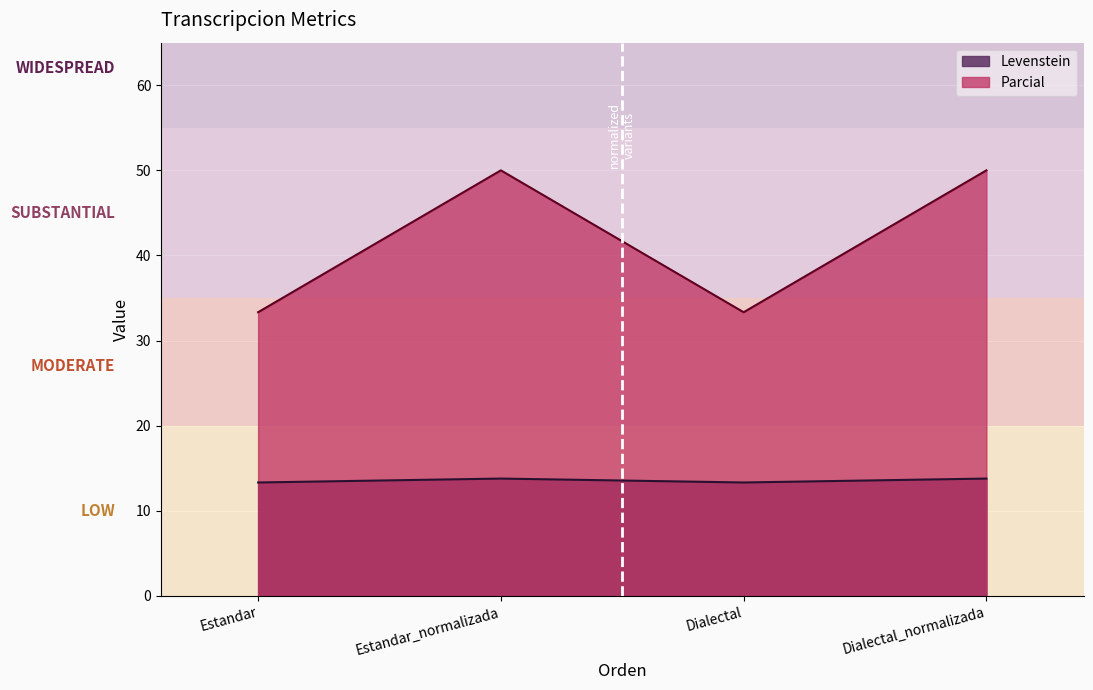

The value of Levenstein at Dialectal_normalizada is 13.8. True or false?

True